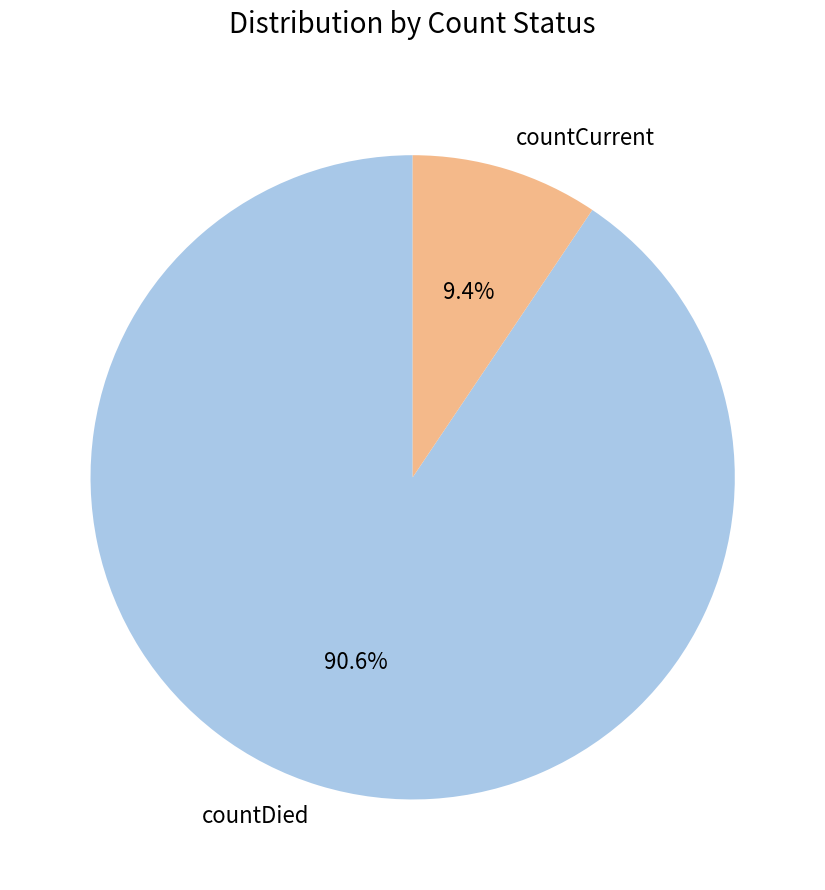

Combined, do countCurrent and countDied account for over 50%?

Yes